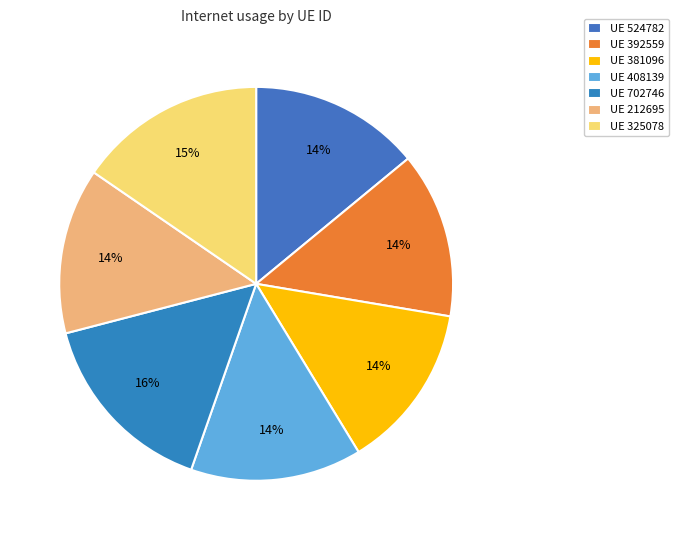

Count the number of slices in the pie.

7